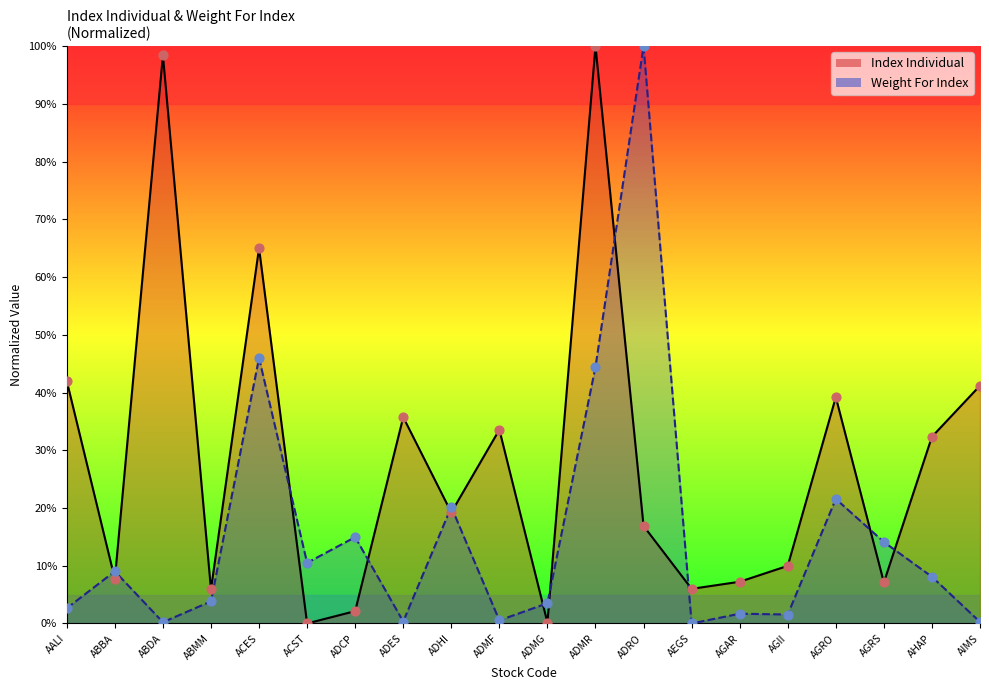

Which series contains the highest Y value?

Index Individual